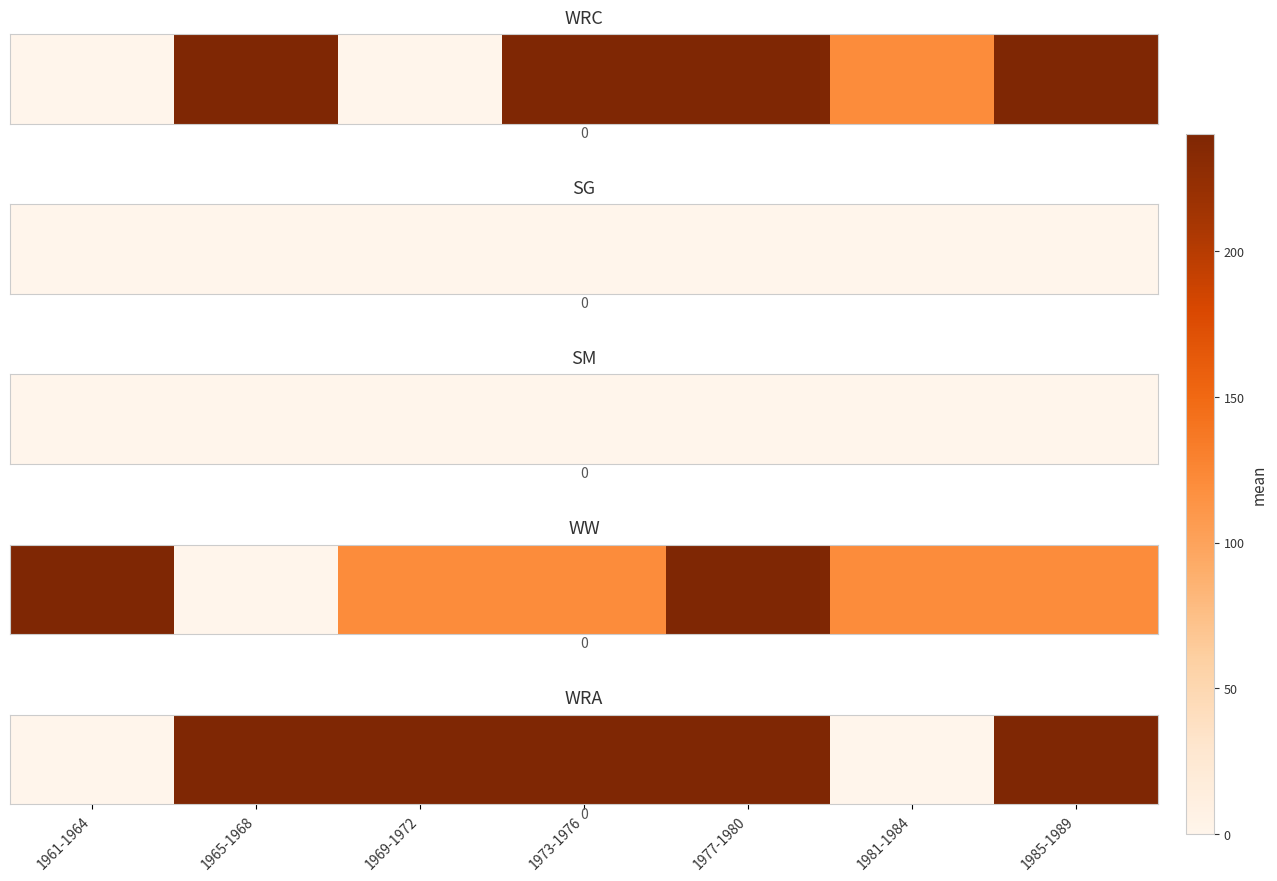

Which has a higher value, 1981-1984 or 1969-1972?

1969-1972